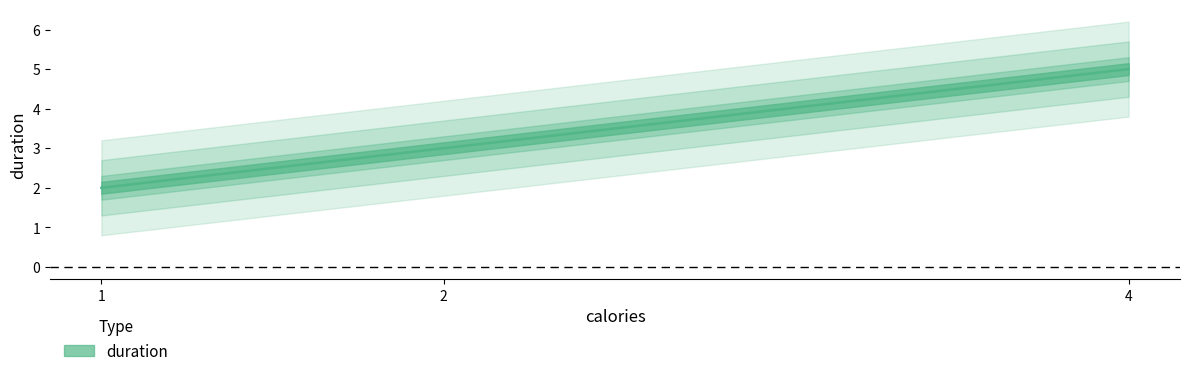

List the labels in order of value, smallest first.

1, 2, 4